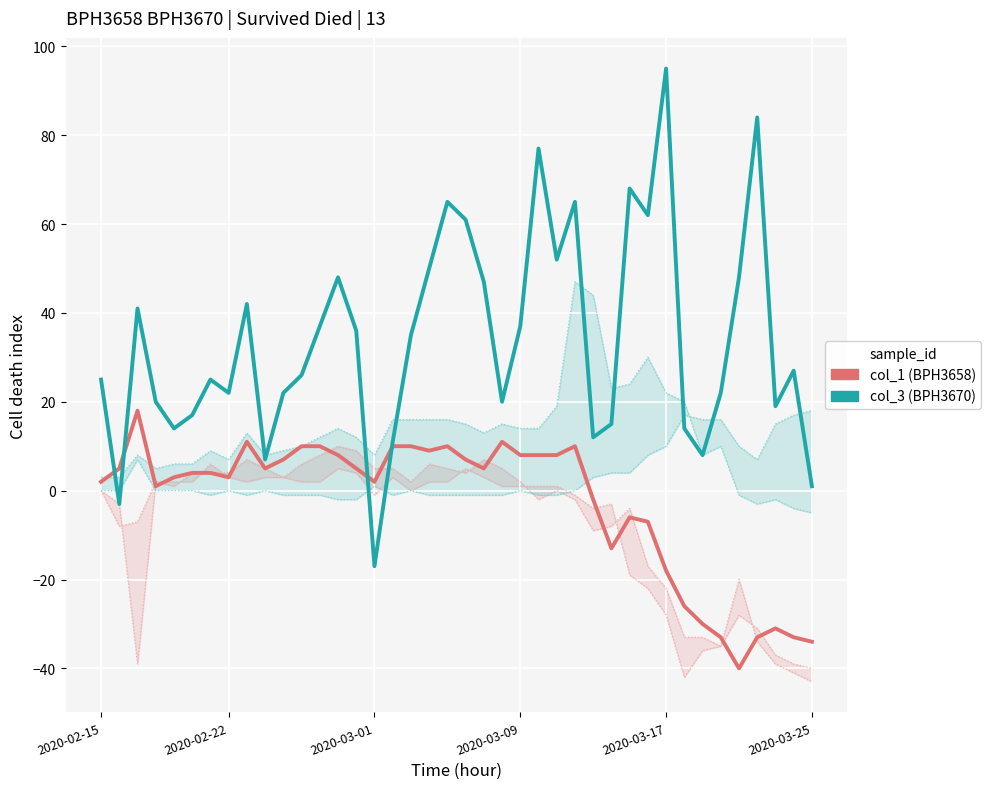

Which series has the widest spread of values?

col_3